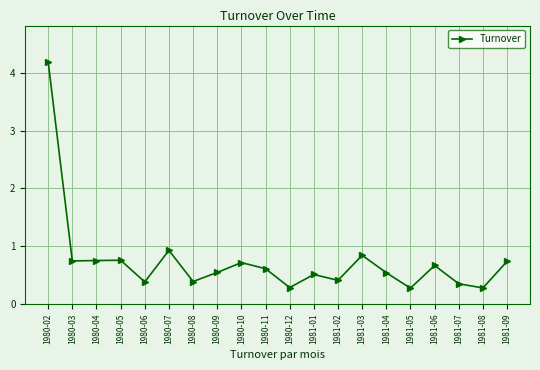

What is the greatest value displayed?

4.2